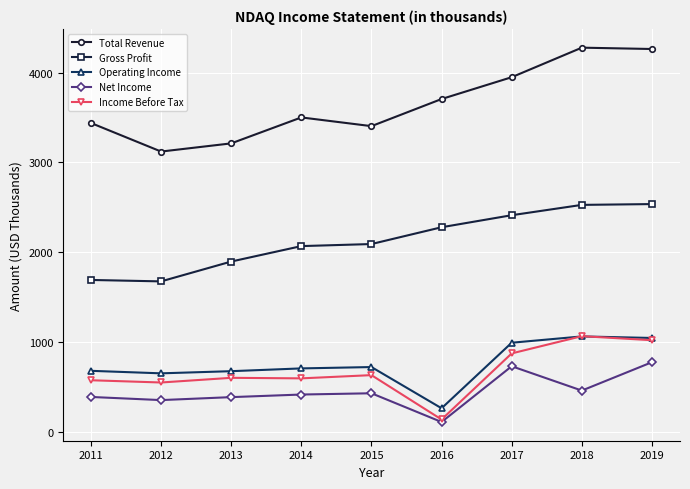

What is the total value across all series at 2012?

6344